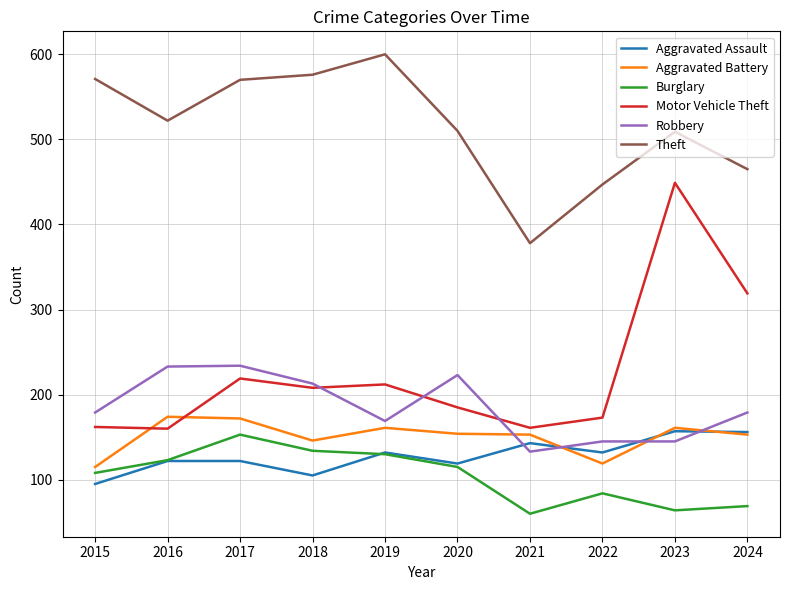

What is the sum of the Aggravated Battery values at 2019 and 2021?

314